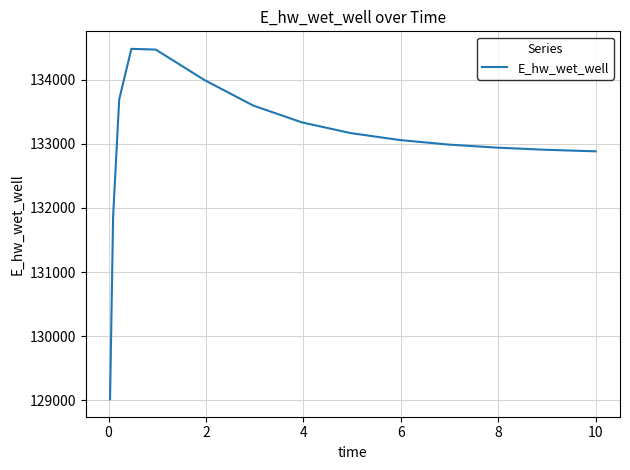

What is the minimum value shown in the chart?

129016.1